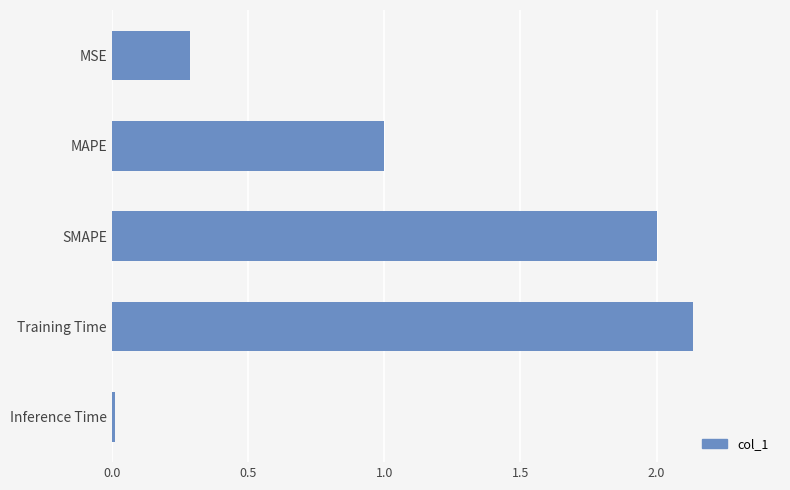

How many data points are less than 1?

2